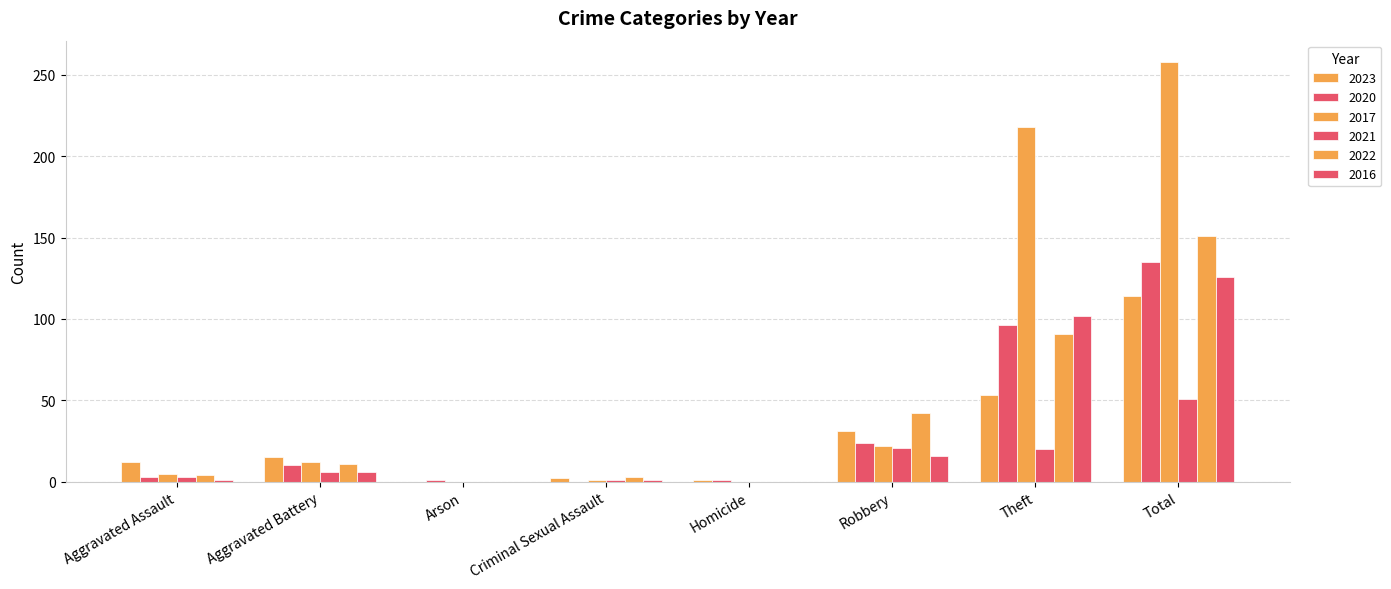

Count the number of categories in the chart.

8